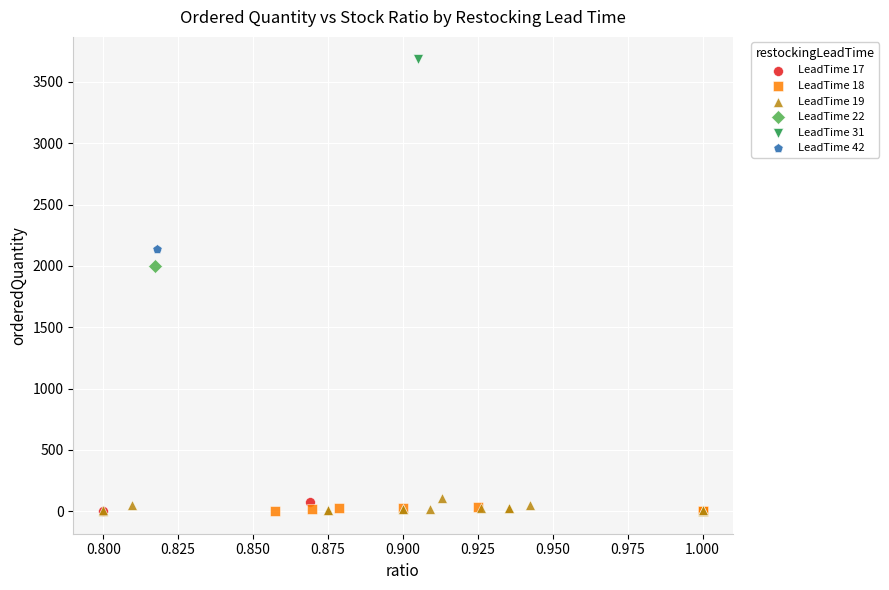

Which series contains the highest Y value?

LeadTime 31